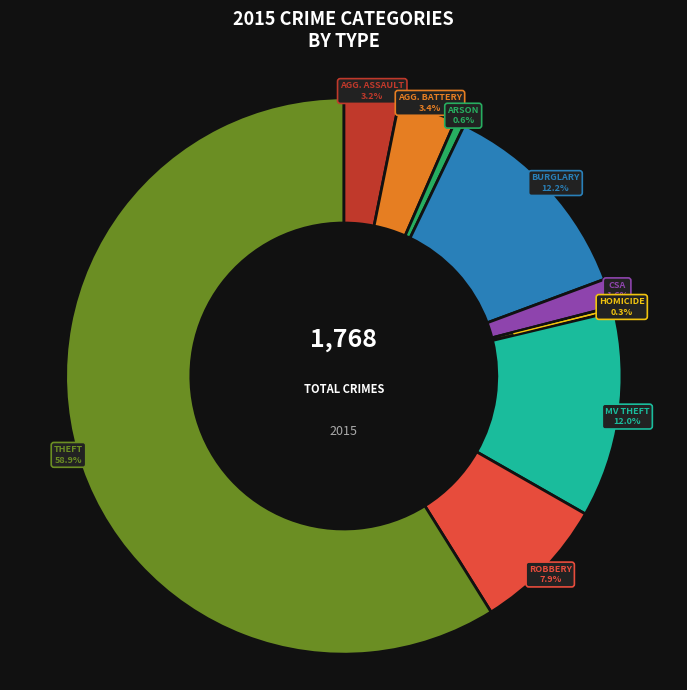

Does any single category account for the majority?

Yes